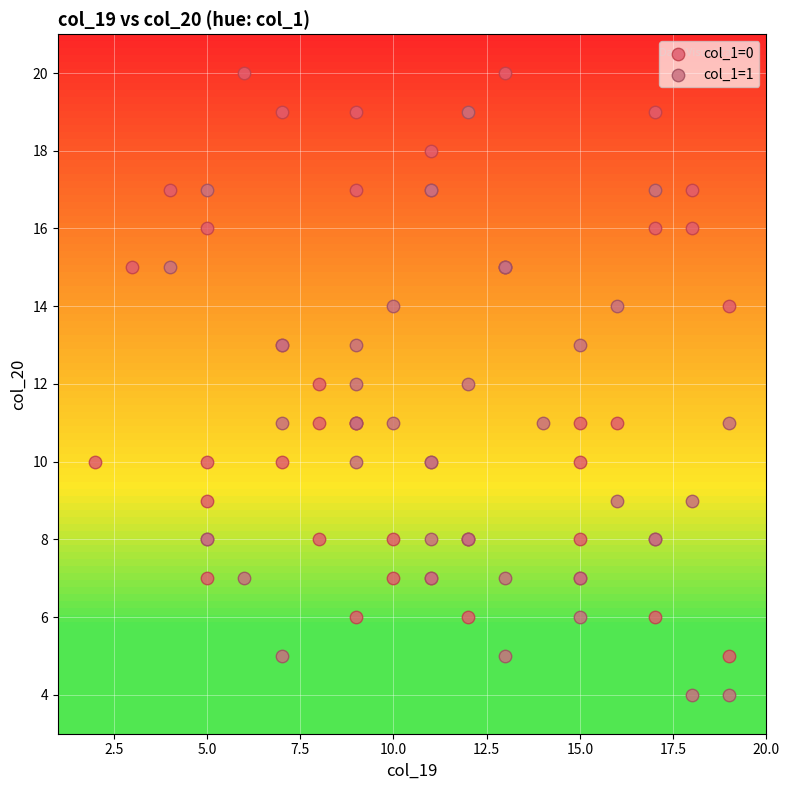

Which series reaches the maximum Y coordinate?

col_1=0